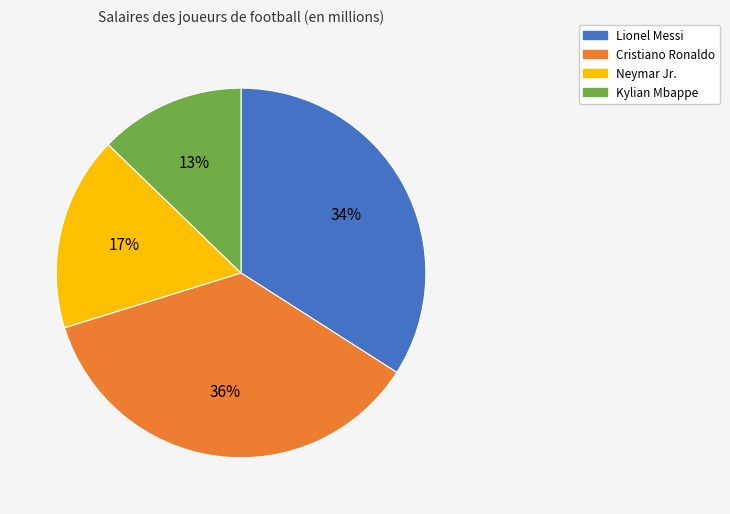

Is there any slice that represents more than half of the pie?

No